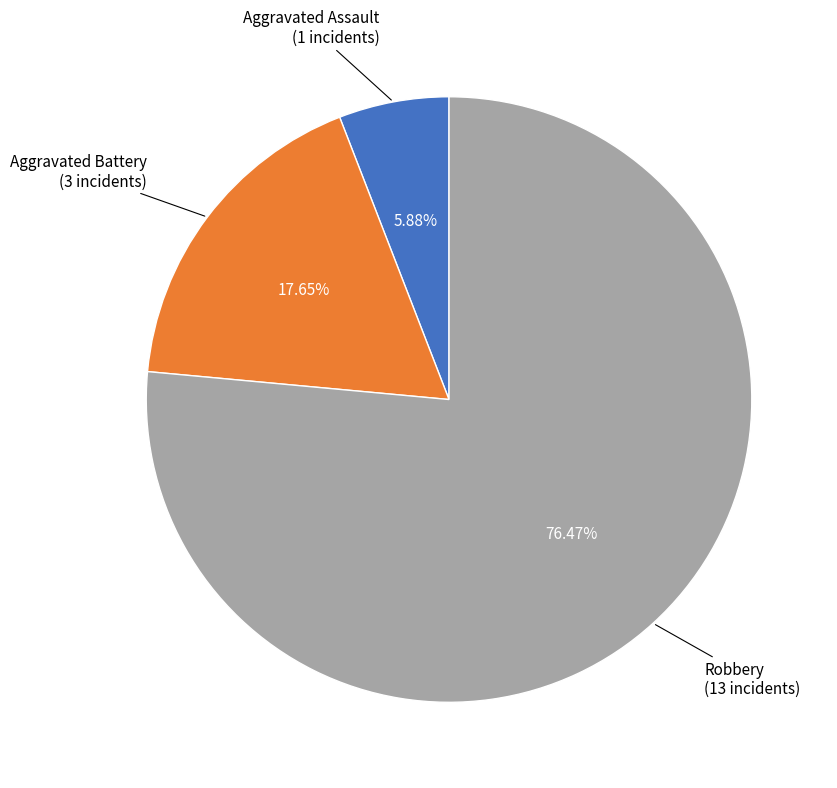

To the nearest percent, what percentage of the pie is Aggravated Assault?

6%